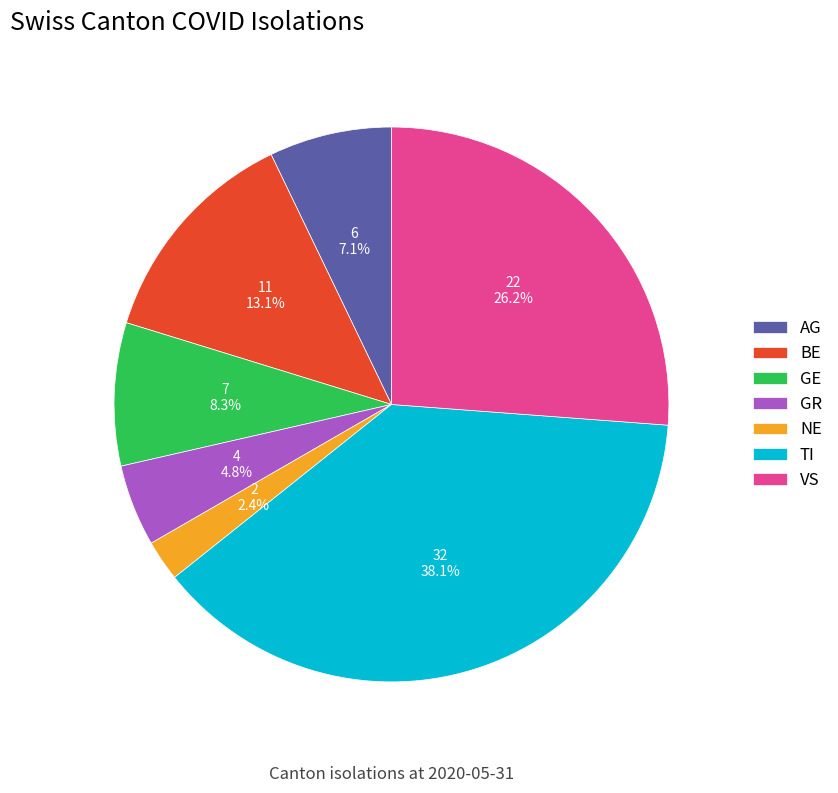

To the nearest percent, what percentage of the pie is TI?

38%